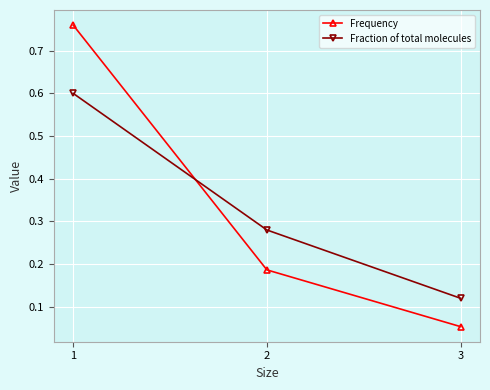

List the series in order of their peak value, highest first.

Frequency, Fraction of total molecules